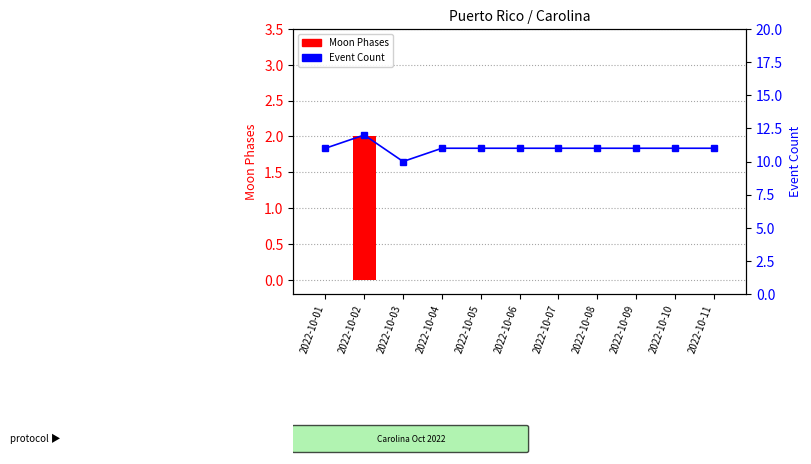

What is the maximum value shown in the chart?

12